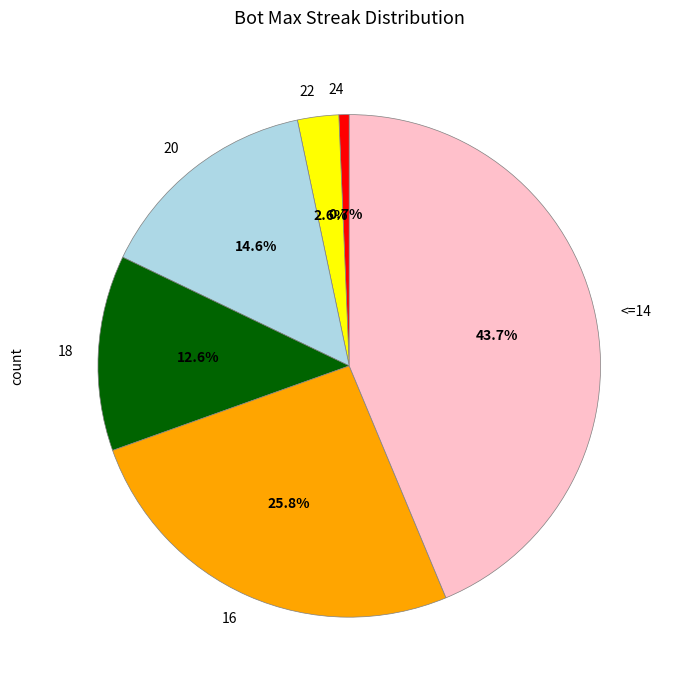

To the nearest percent, what is the difference between the 18 and 20 slice percentages?

2%